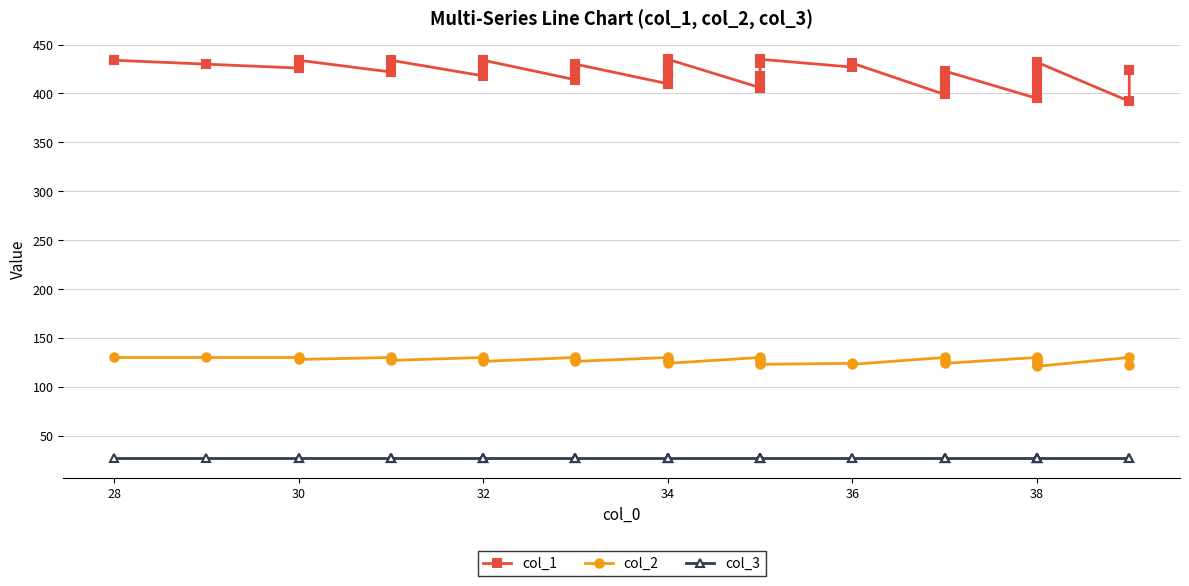

What are all the series names shown in the legend?

col_1, col_2, col_3